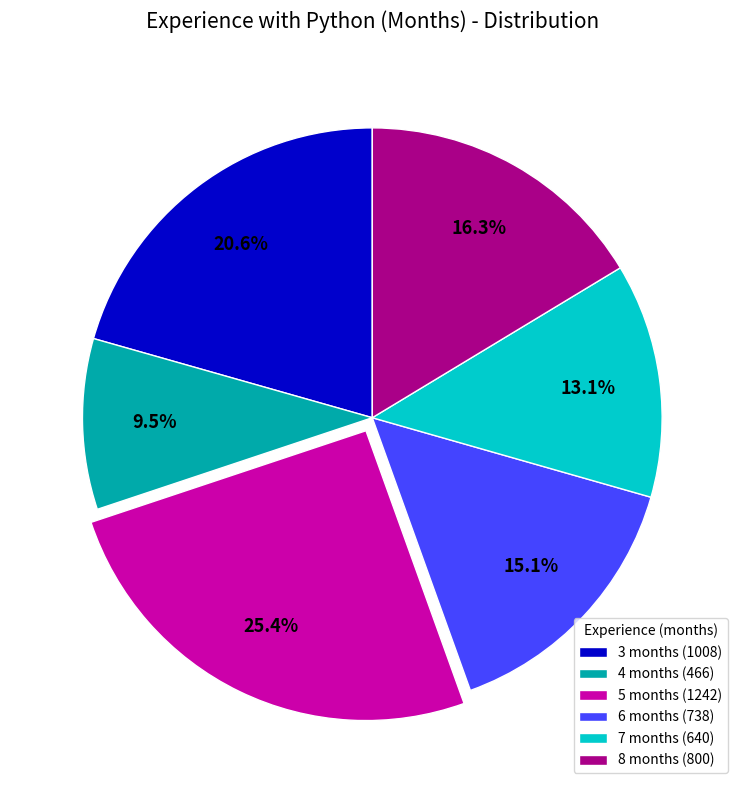

How many segments does this pie chart have?

6